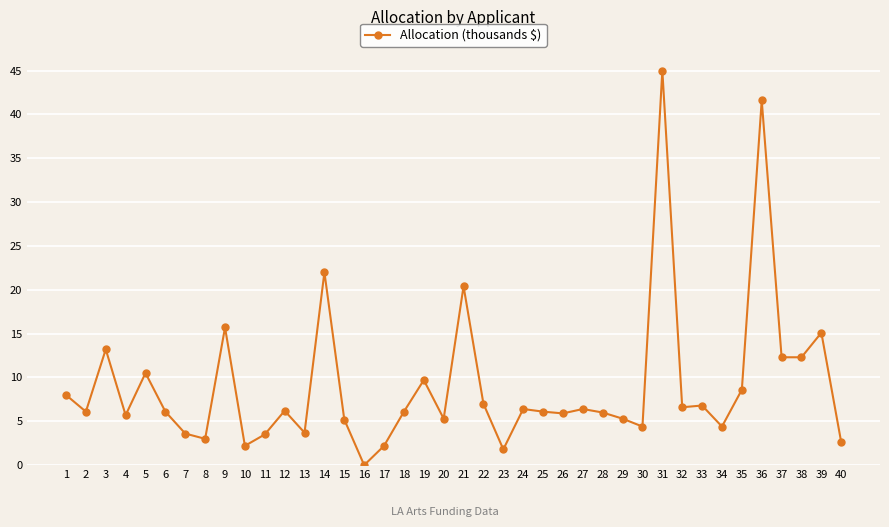

How many positive values are there?

39